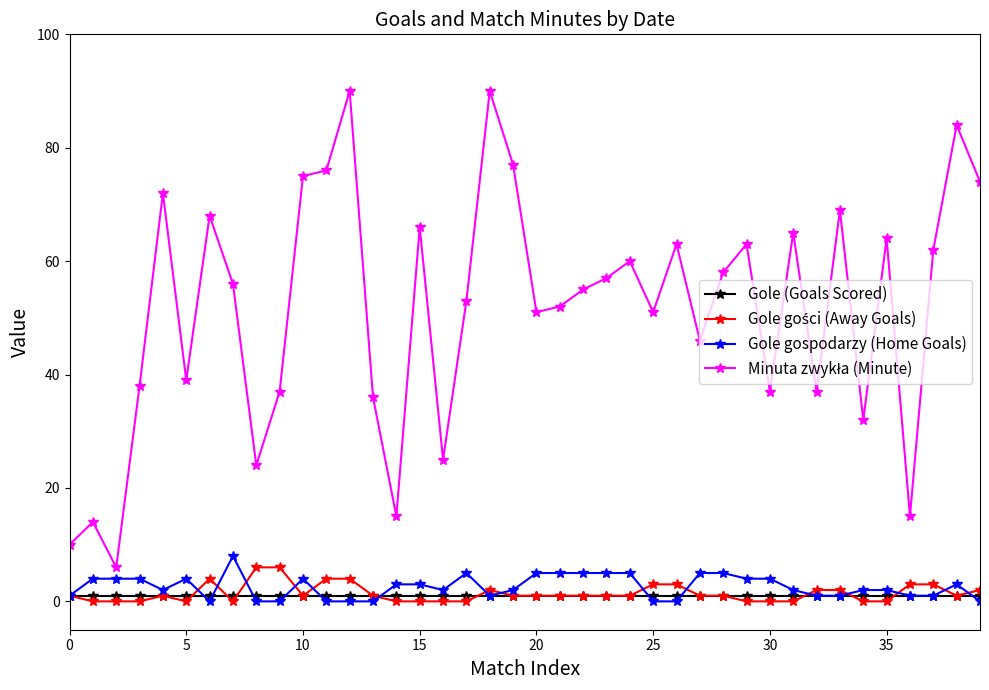

True or false: Gole gospodarzy (Home Goals) has more than 1 points higher than both neighbors.

True